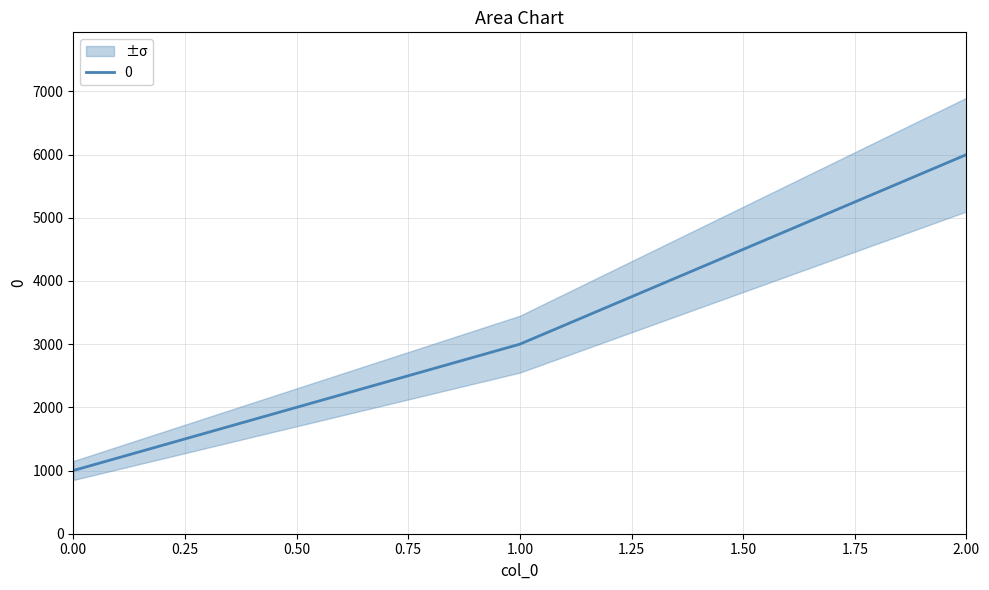

What is the minimum value shown in the chart?

1000